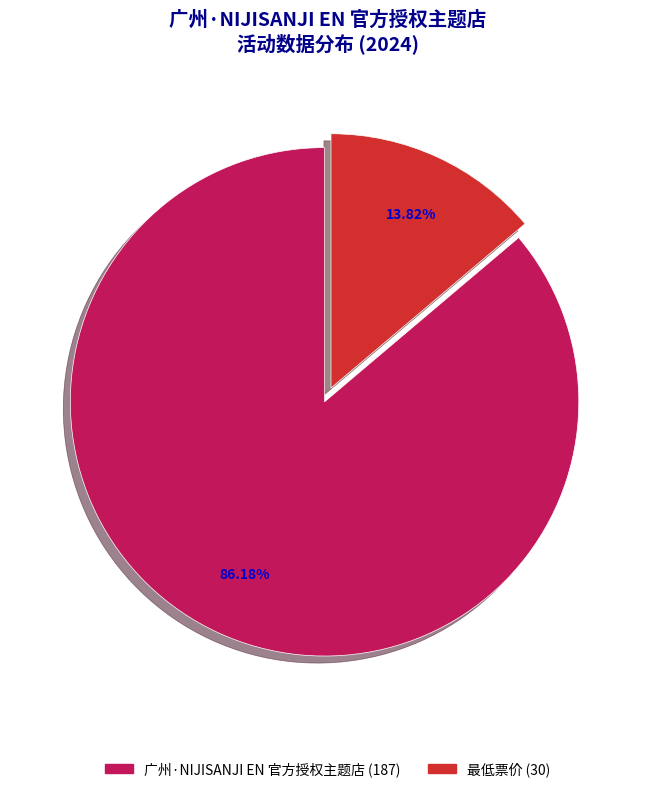

Rank the categories by value from lowest to highest.

最低票价, 广州·NIJISANJI EN 官方授权主题店